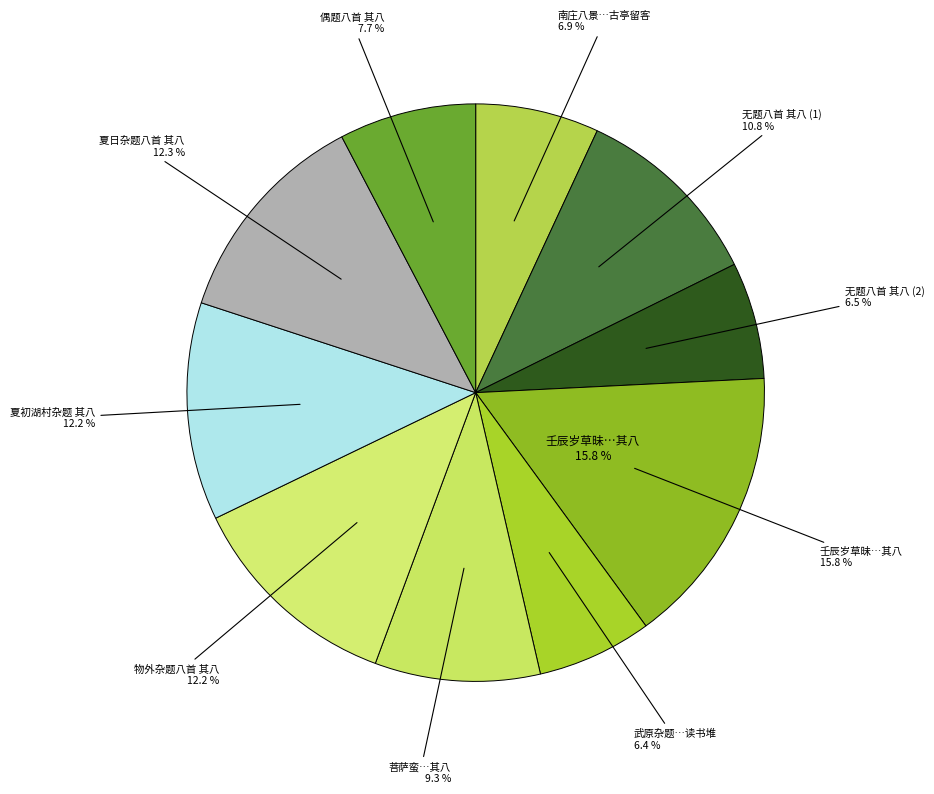

What is the largest slice in the pie chart?

壬辰岁草昧蜂起比屋皆煨烬区室幸存自扁曰傲轩因题八首 其八